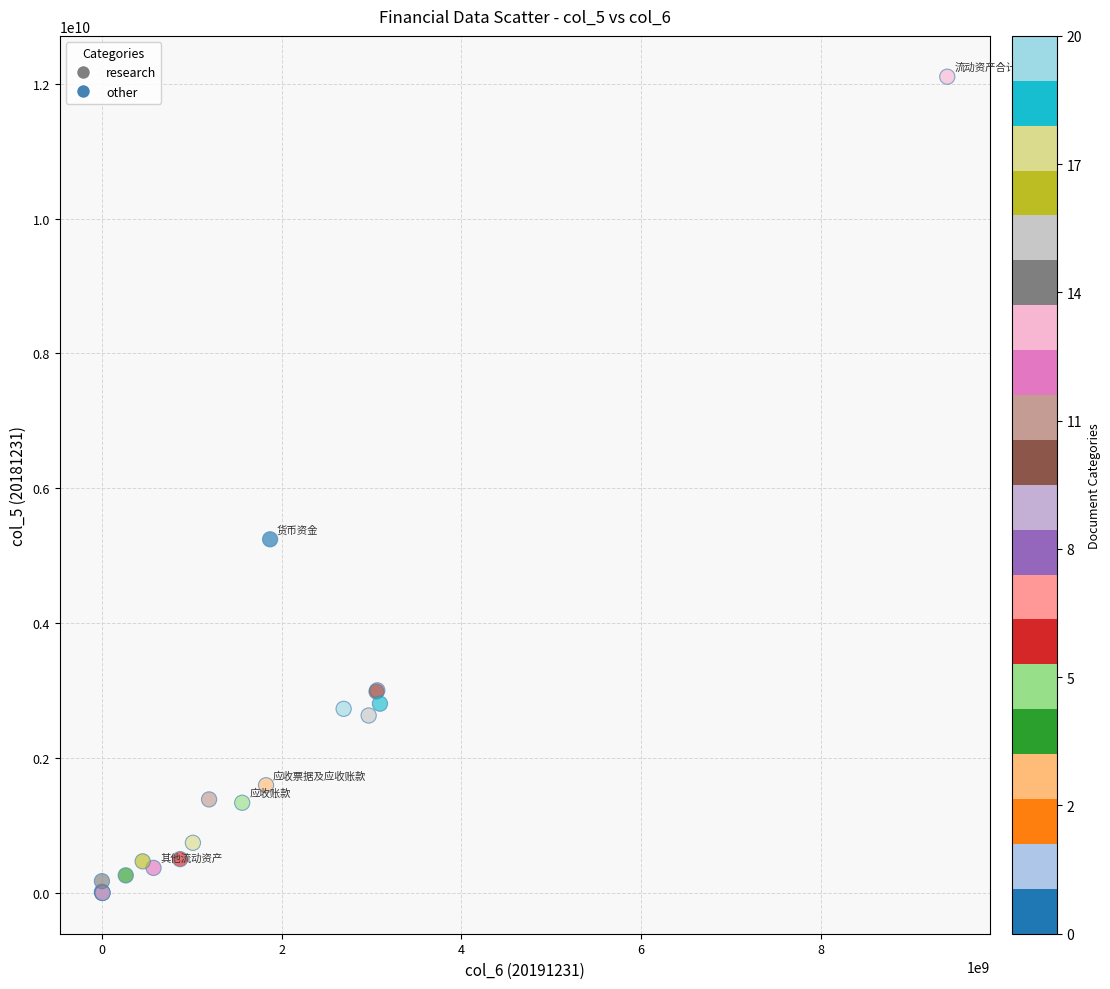

What Y value in the scatter plot is closest to 6051340358?

5243233939.7